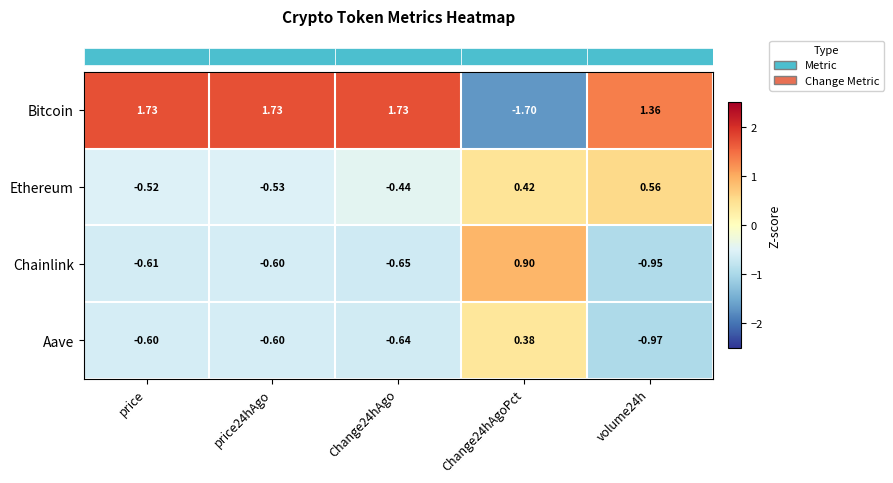

Rank the series by their maximum value, from lowest to highest.

Aave, Ethereum, Chainlink, Bitcoin